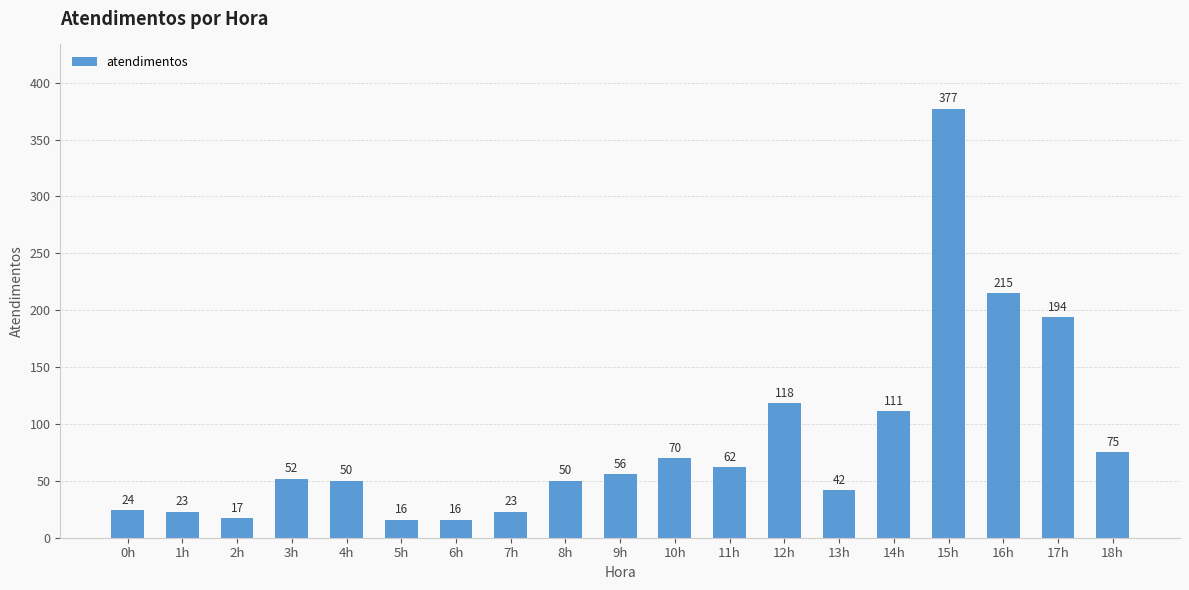

The value at 18h is 75. True or false?

True